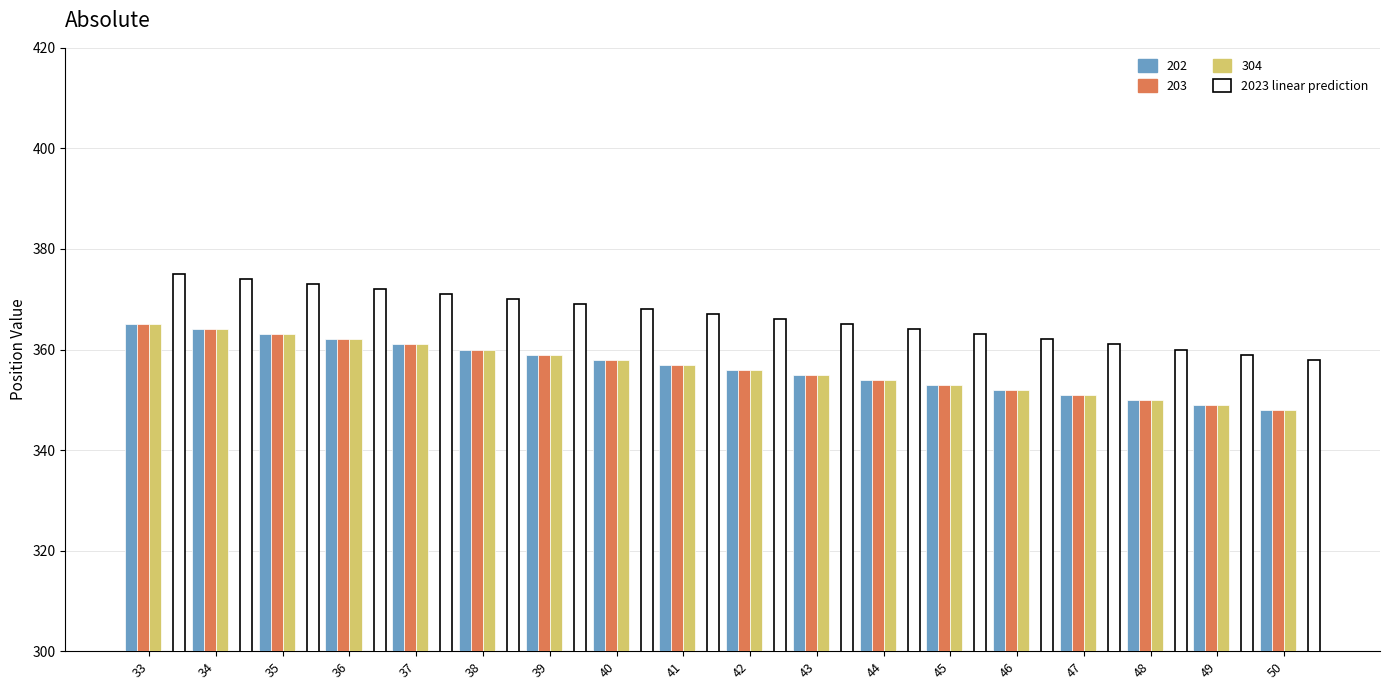

What is the difference between the second highest and minimum values in the 202 series?

16